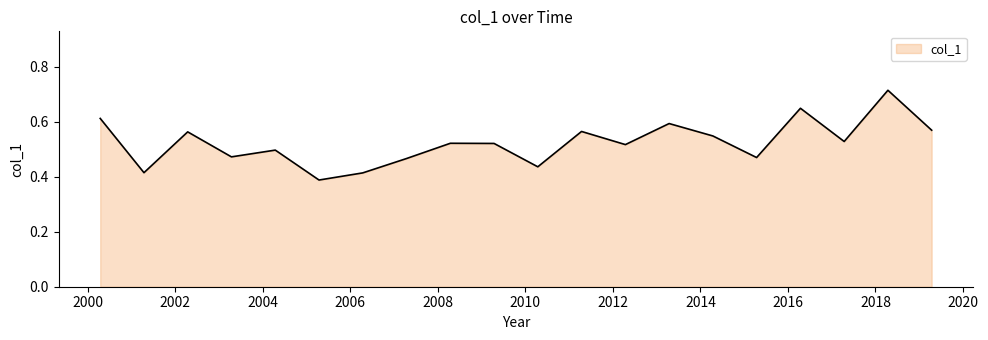

What is the difference between the maximum and minimum values?

0.3